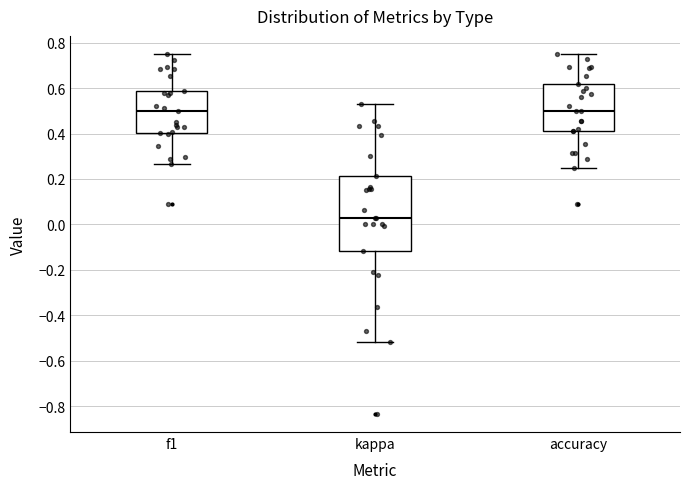

Reading left to right, read every box against the y-axis: the position of its median line, the range the box covers, and the ends of its whiskers. The values are not printed on the chart, so give them approximately, as read against the axis.

f1: median 0.50, box 0.40 to 0.58, whiskers 0.26 to 0.76
kappa: median 0.02, box -0.12 to 0.22, whiskers -0.52 to 0.52
accuracy: median 0.50, box 0.40 to 0.62, whiskers 0.26 to 0.76